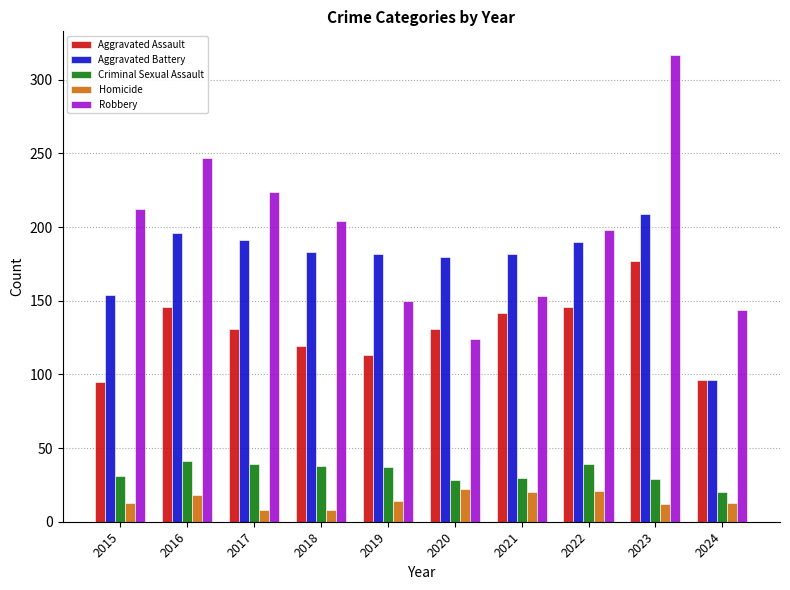

At which category is the sum across all series the highest?

2023